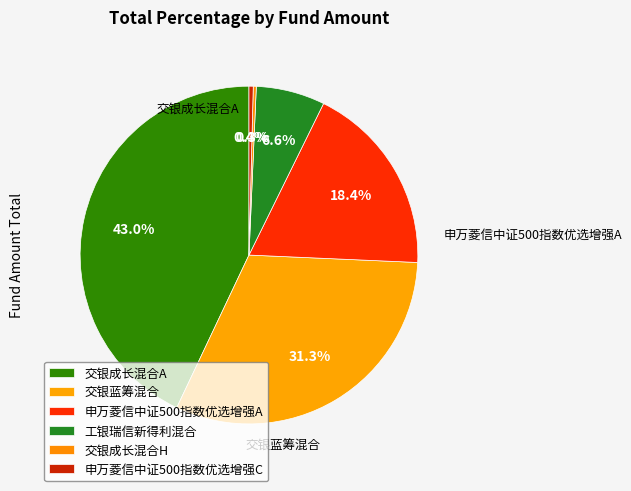

Count the number of slices in the pie.

6